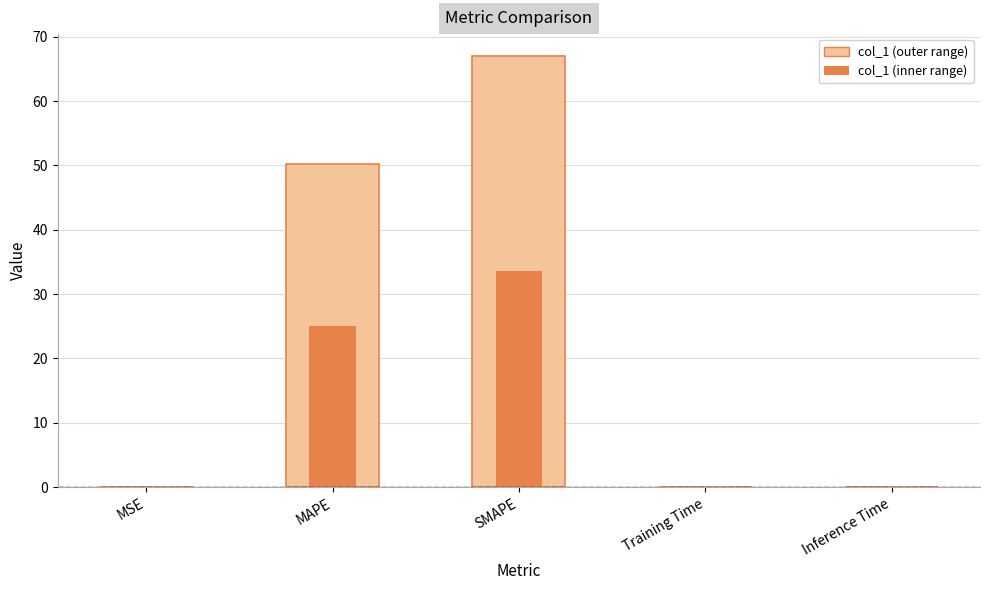

What position from the right is Inference Time?

1